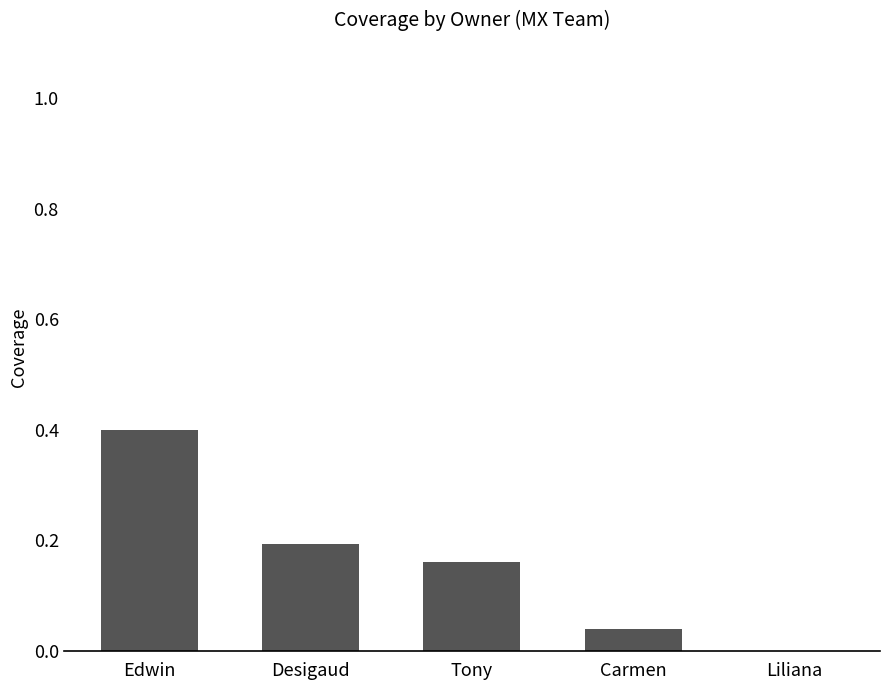

What is the sum of all values?

0.8